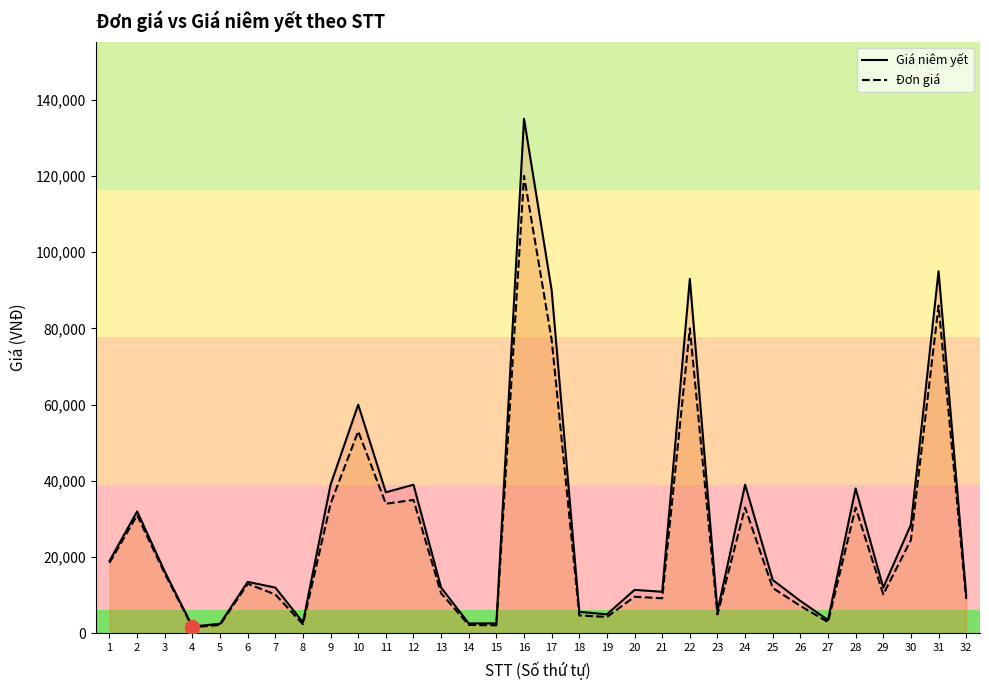

The value of Giá niêm yết at 23 is 5800. True or false?

True